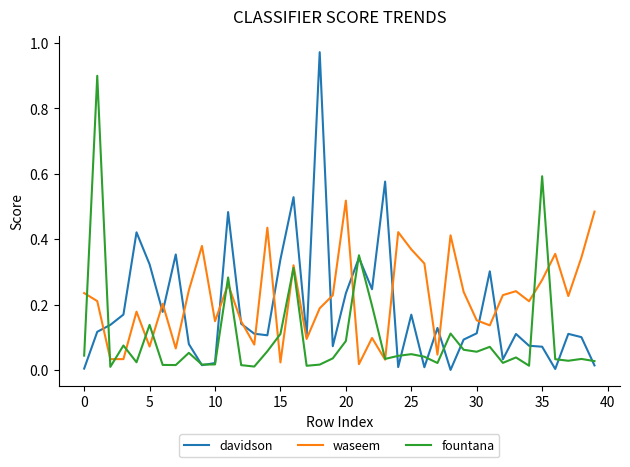

What is the sum of all davidson values?

7.4